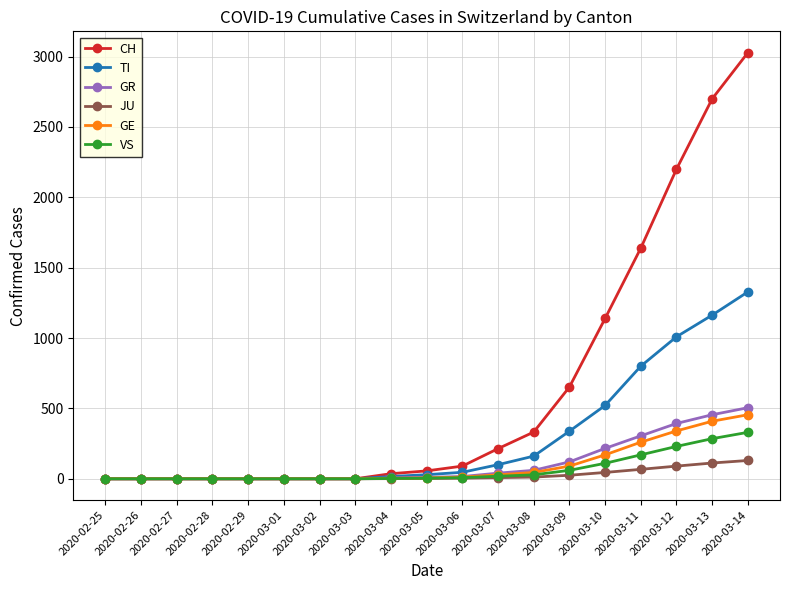

What is the label of the 2nd point from the right?

2020-03-13